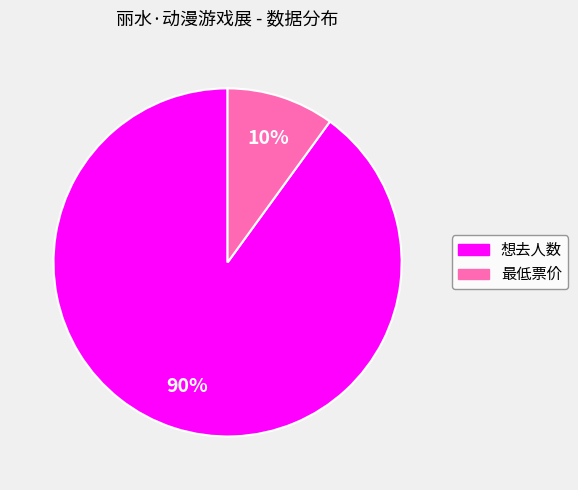

Which slice is the smallest?

最低票价